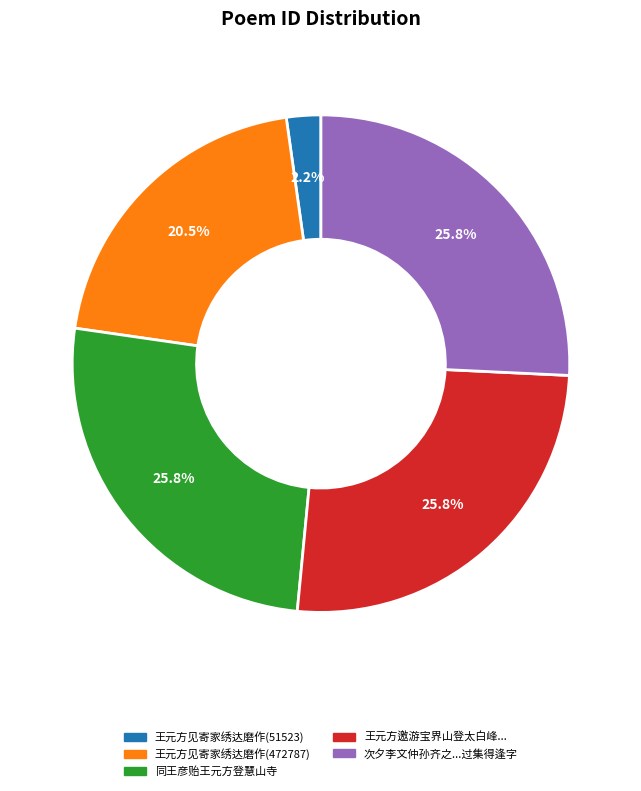

Is there a majority slice in this chart?

No